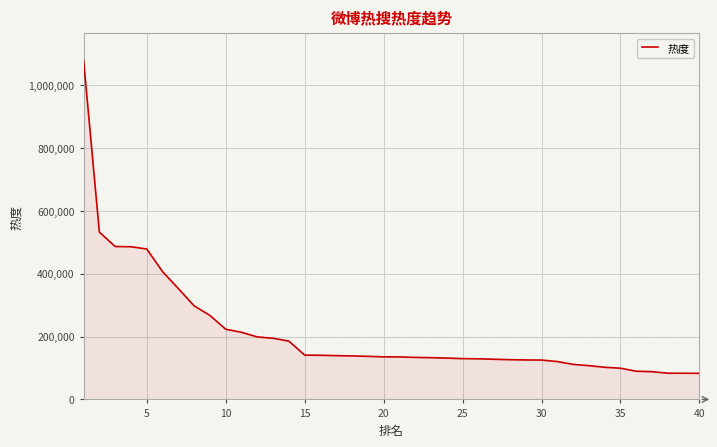

What is the greatest value displayed?

1078185